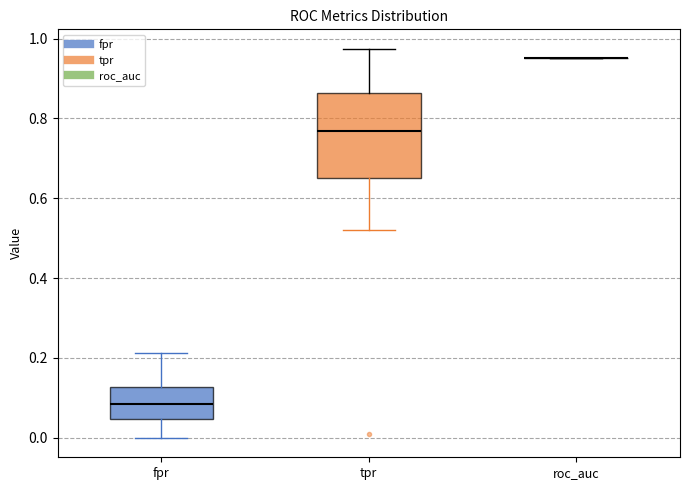

Which box is the tallest, from its lower edge to its upper edge?

tpr